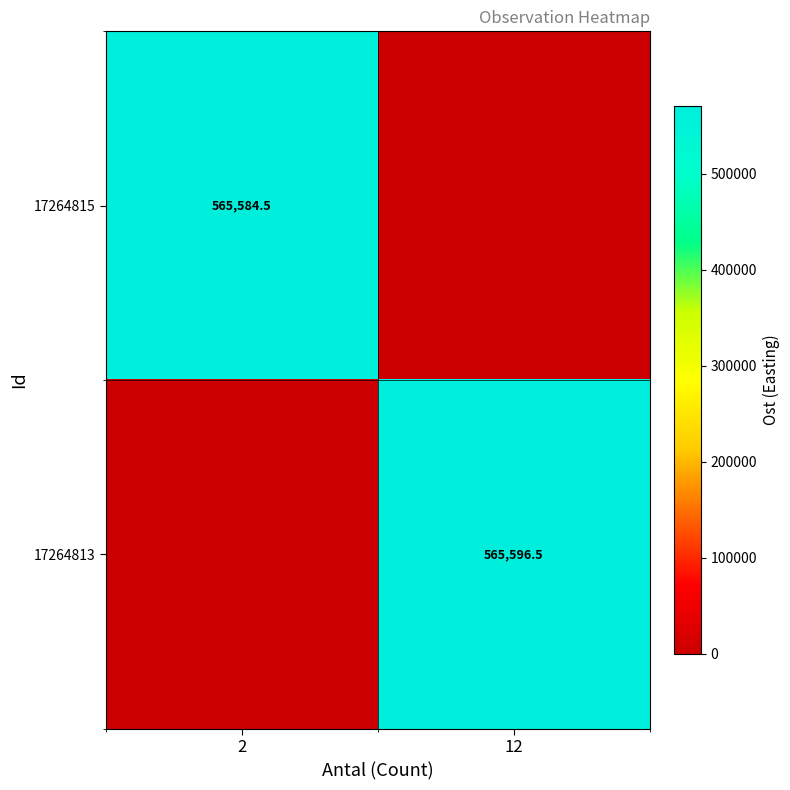

The 17264815 series shows 220534.6 at 2. True or false?

False